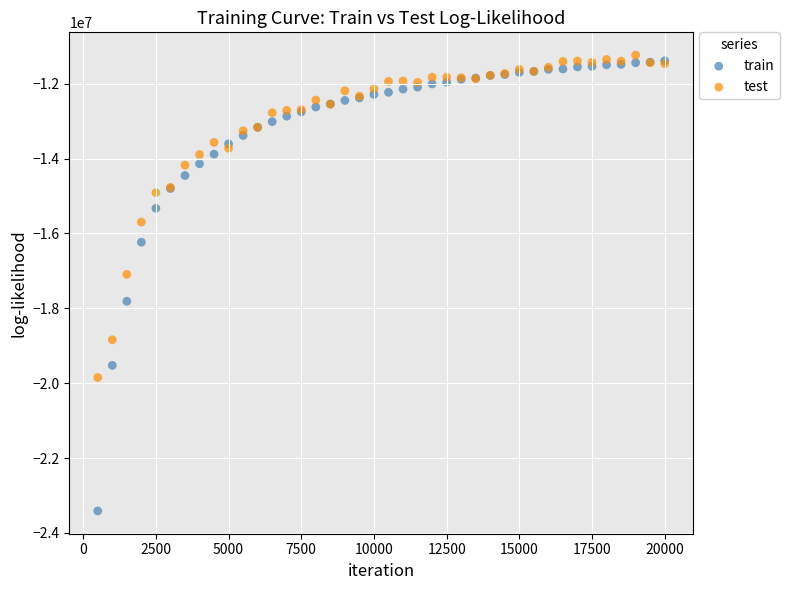

Across all series, what Y value is closest to -17323464?

-17090749.9